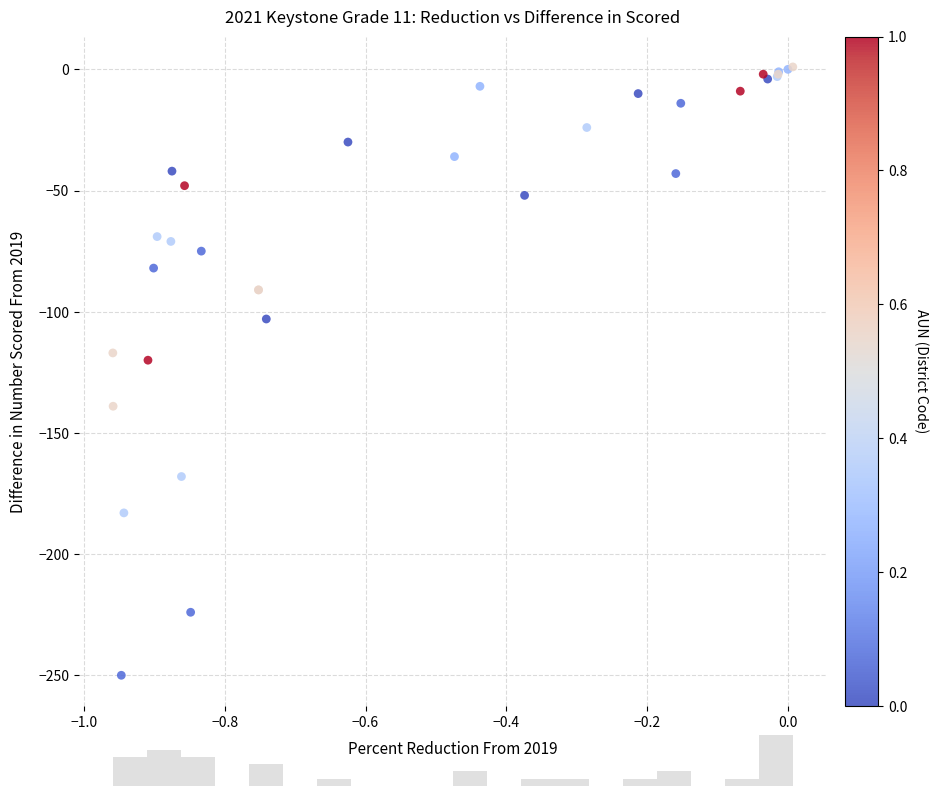

What Y value in the scatter plot is closest to -124?

-120